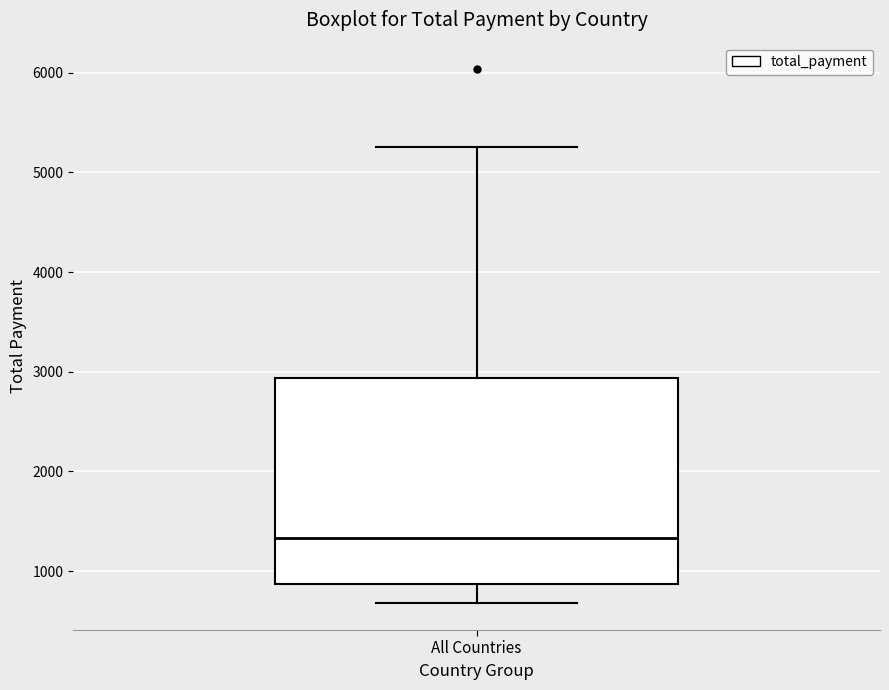

Where does the lower whisker of the box for All Countries end on the y-axis? The values are not printed on the chart, so give them approximately, as read against the axis.

700